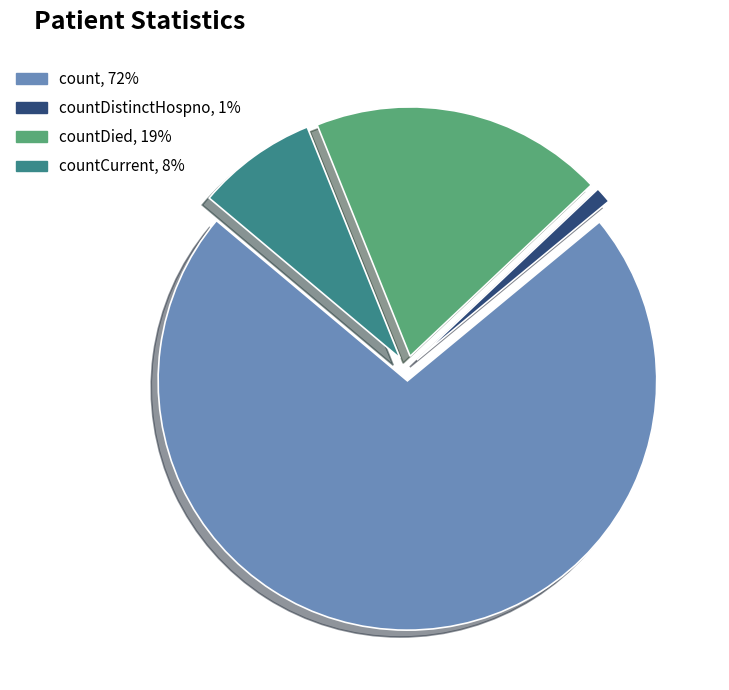

Count the number of slices in the pie.

4